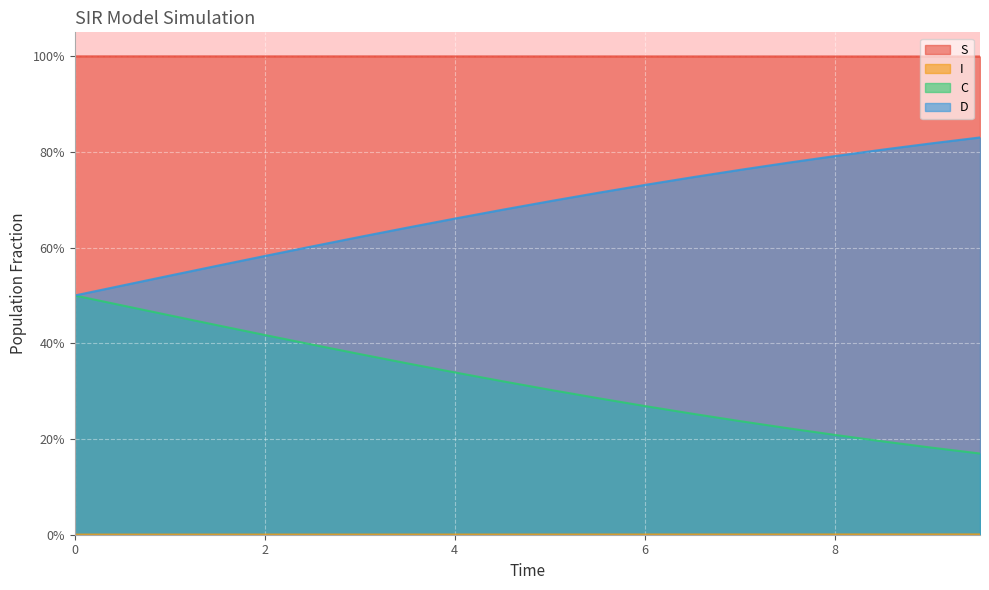

True or false: S and C intersect in this chart.

False